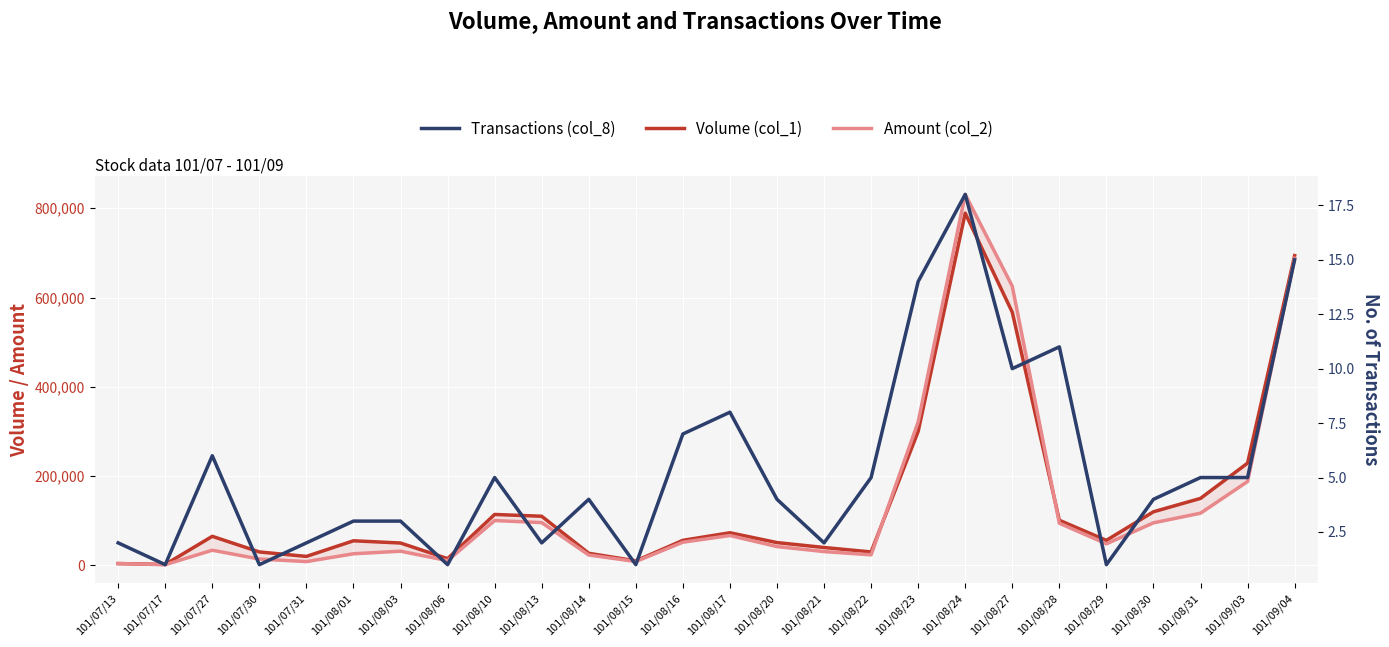

How many lines are shown in the chart?

3